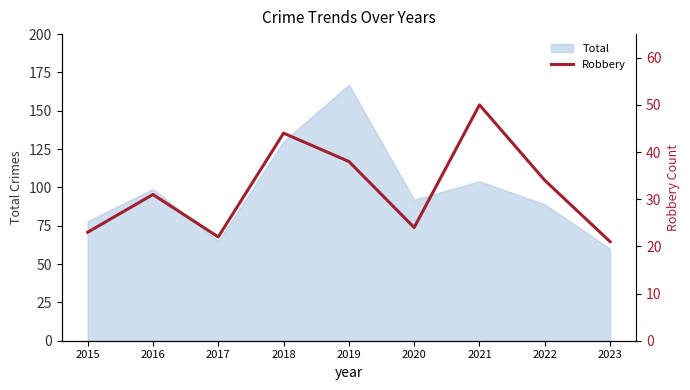

Does the chart display data point markers on the line(s)?

No